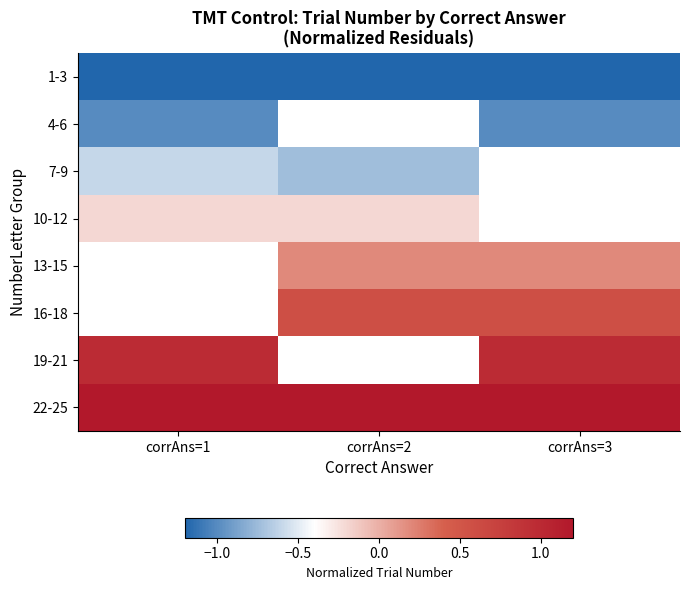

Which series has the largest total across all categories?

22-25